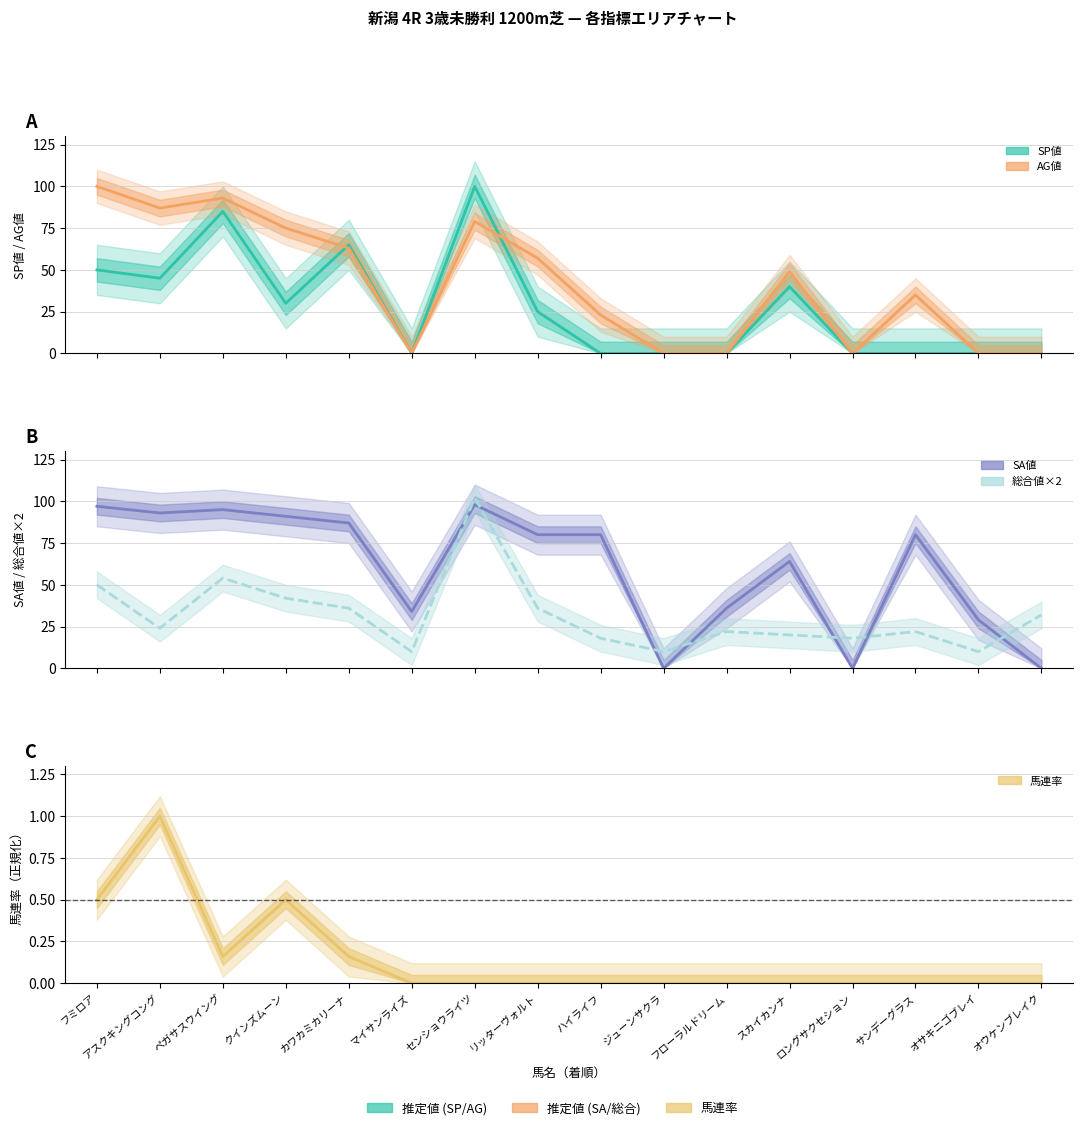

True or false: 馬連率 (正規化) and 総合値×2 cross at least once.

False